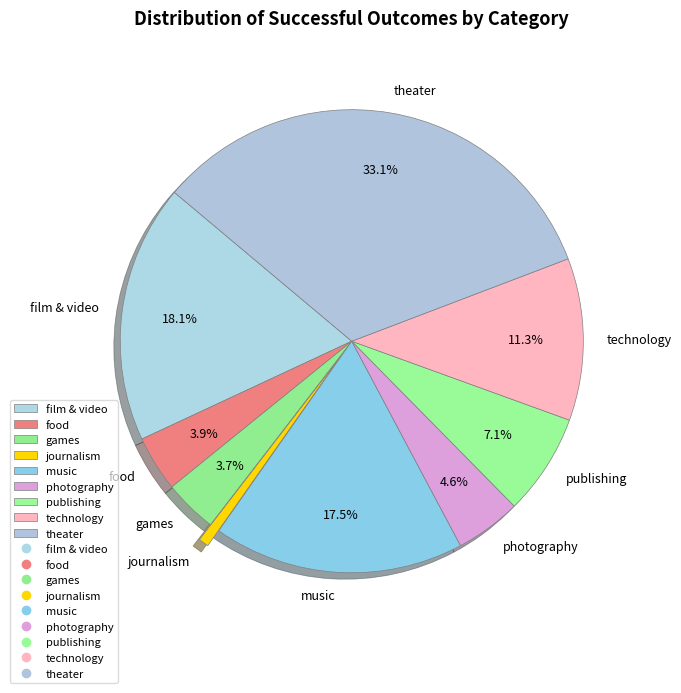

Does theater account for over 50% of the chart?

No